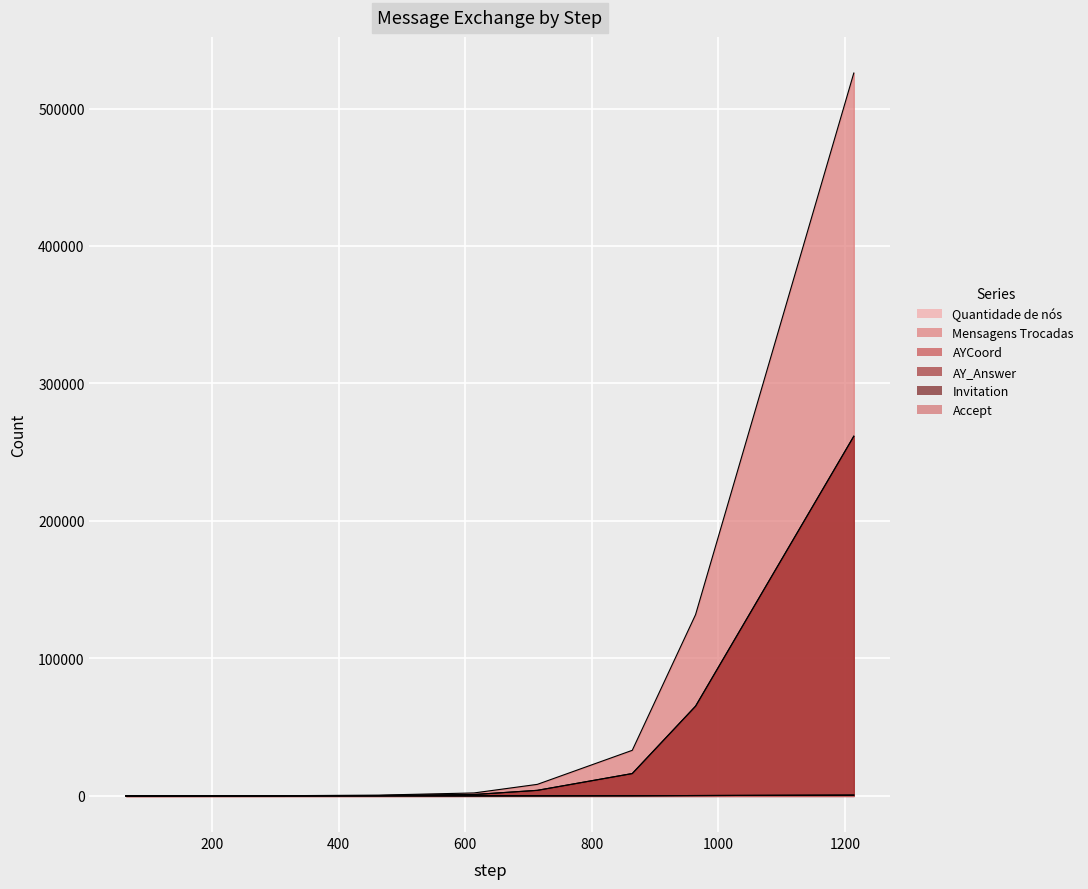

Reading right to left, list all the values displayed in this chart.

Quantidade de nós: 1214=512	964=256	864=128	714=64	614=32	464=16	314=8	164=4	64=2
Mensagens Trocadas: 1214=525819	964=131835	864=33147	714=8379	614=2139	464=555	314=147	164=39	64=9
AYCoord: 1214=261632	964=65280	864=16256	714=4032	614=992	464=240	314=56	164=12	64=2
AY_Answer: 1214=261632	964=65280	864=16256	714=4032	614=992	464=240	314=56	164=12	64=2
Invitation: 1214=511	964=255	864=127	714=63	614=31	464=15	314=7	164=3	64=1
Accept: 1214=511	964=255	864=127	714=63	614=31	464=15	314=7	164=3	64=1